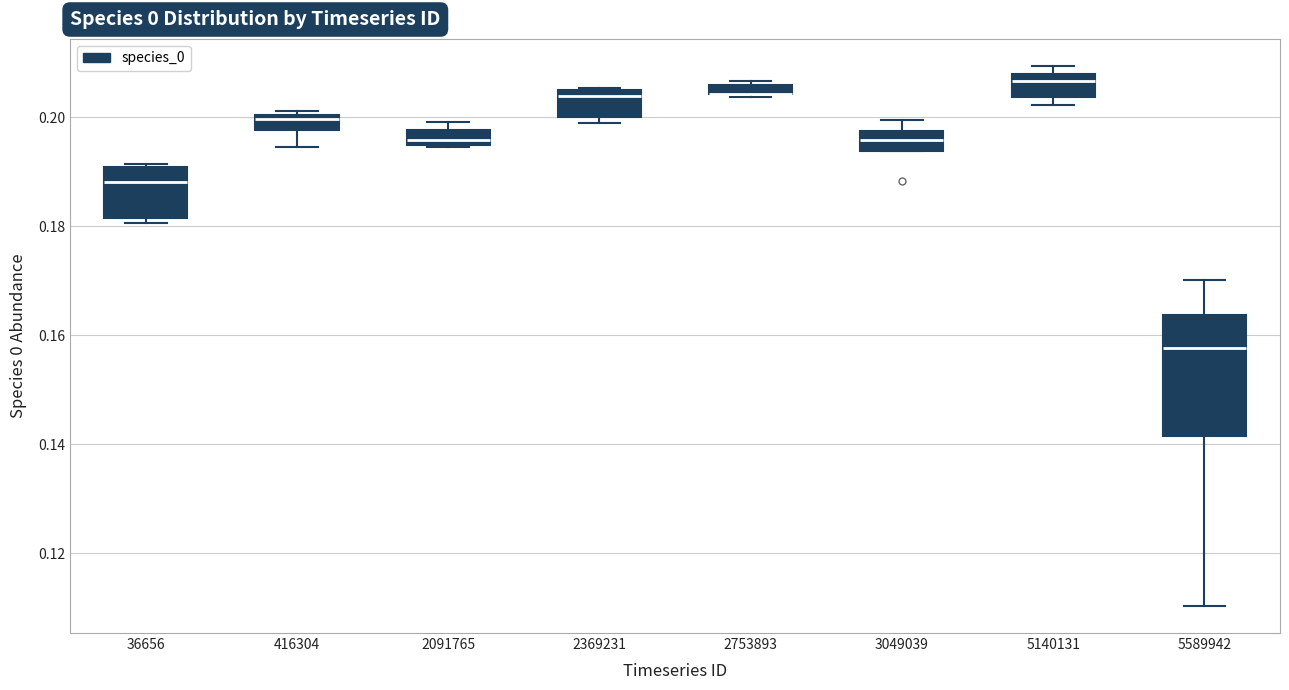

Where does the median line of the box at x = 2369231 sit on the y-axis? The values are not printed on the chart, so give them approximately, as read against the axis.

0.204